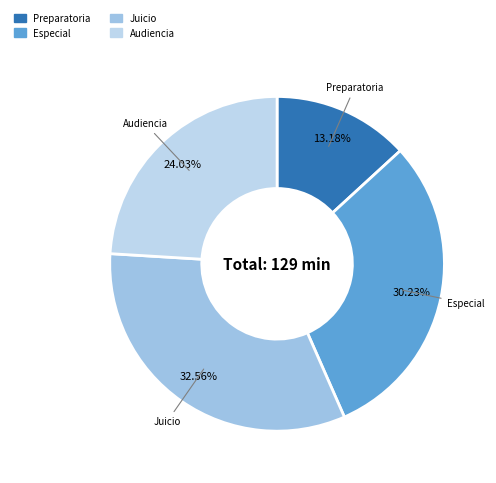

What is the ratio of the value at Especial to the value at Audiencia?

1.3